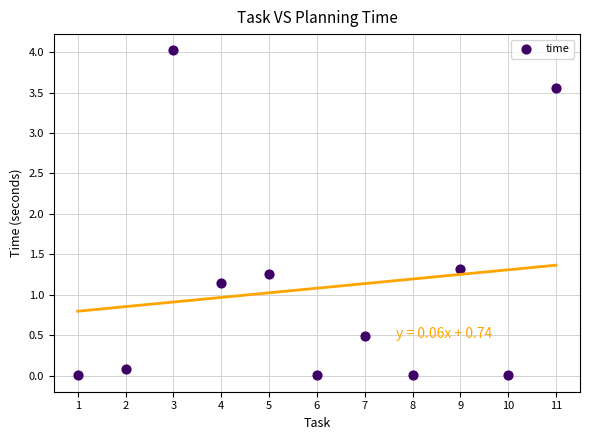

What is the average Y value?

1.1